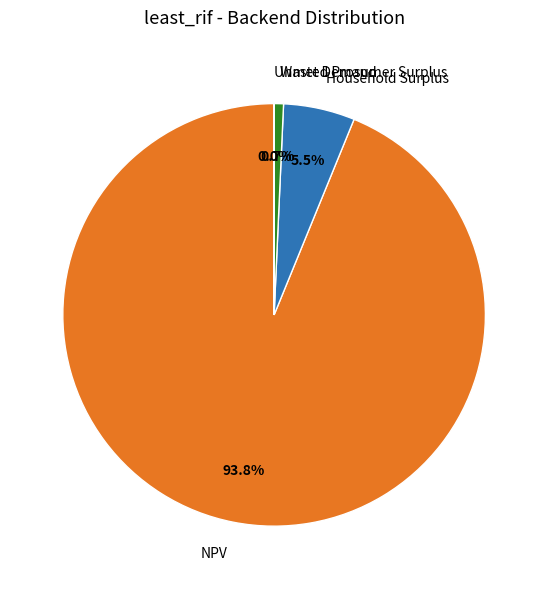

Is there any slice that represents more than half of the pie?

Yes